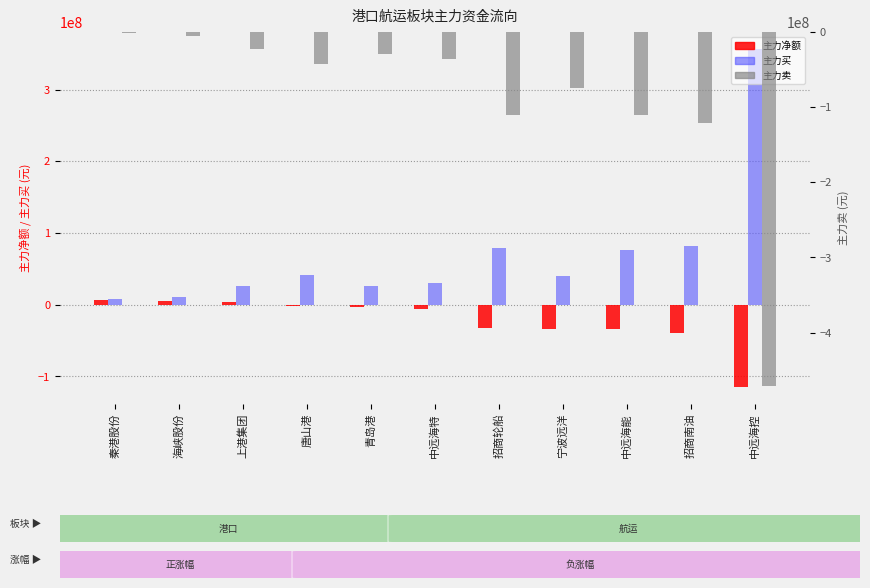

At which category is the sum across all series the highest?

秦港股份